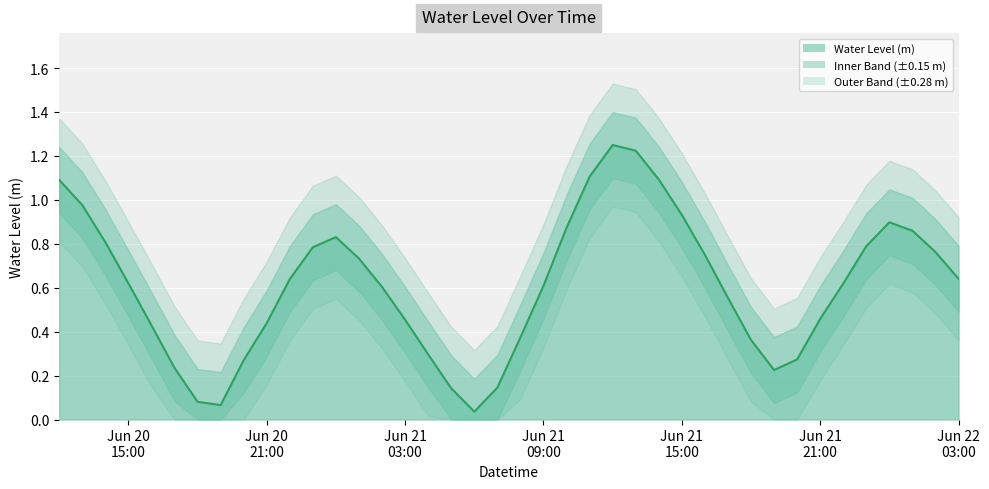

At which category does the data reach its first local peak?

2023-06-21 00:00:00